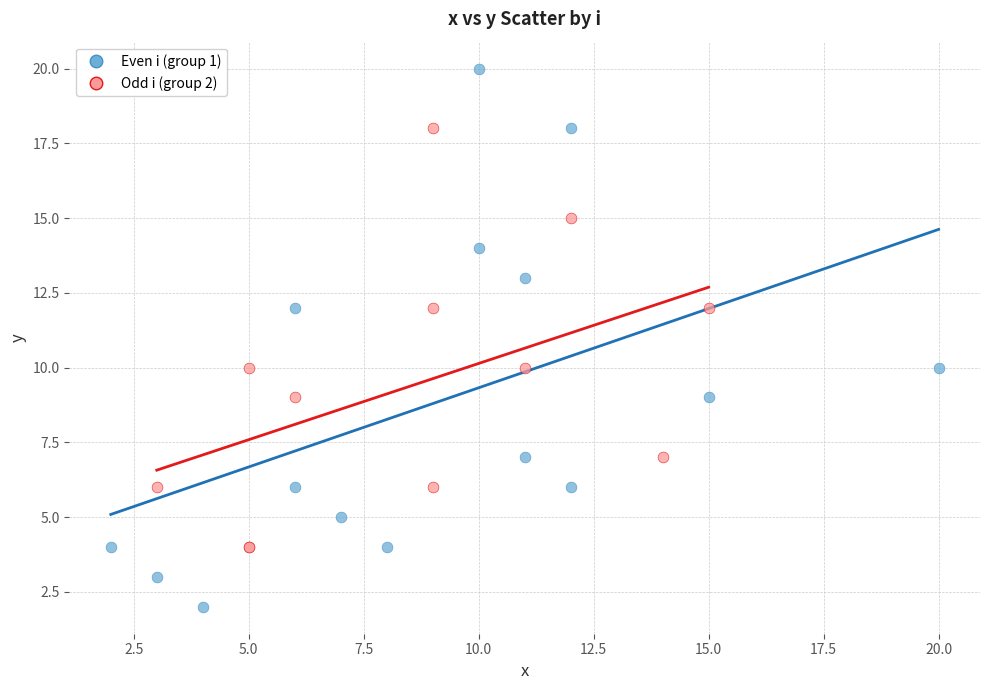

Which series reaches the minimum Y coordinate?

Even i (group 1)